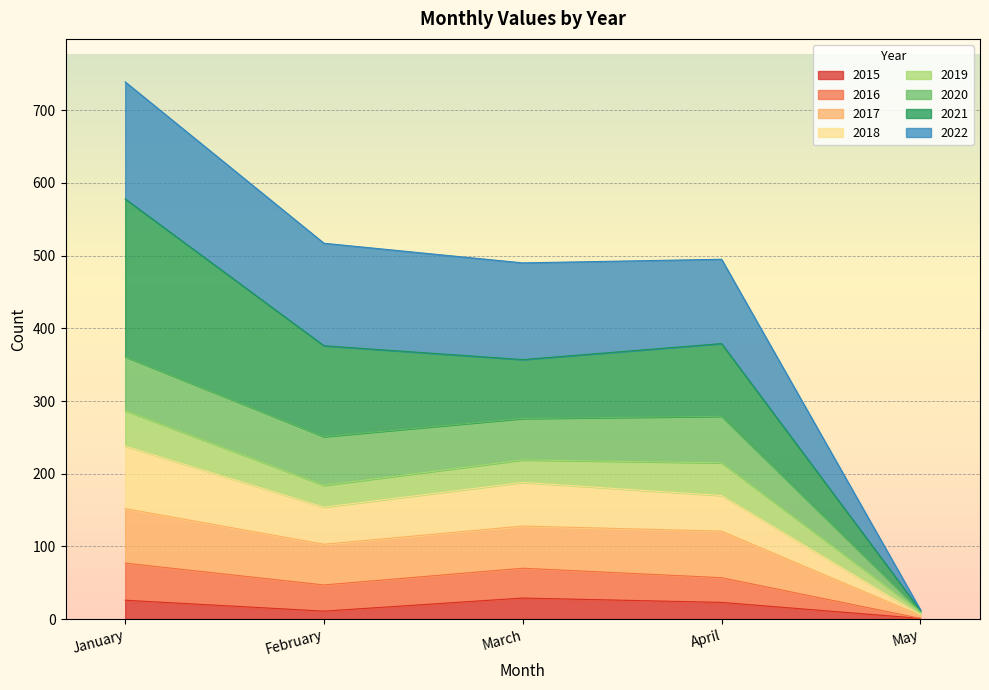

At which category is the sum across all series the highest?

January